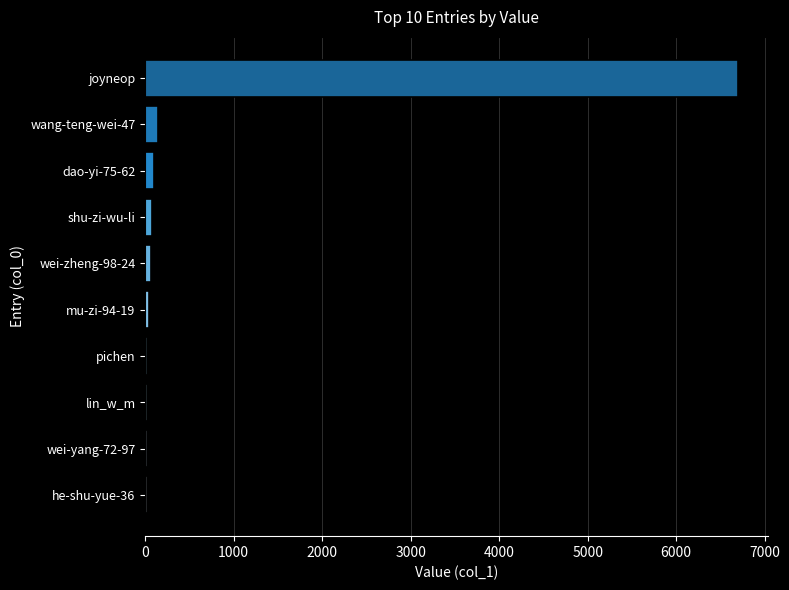

True or false: the data shows 6704 at joyneop.

True